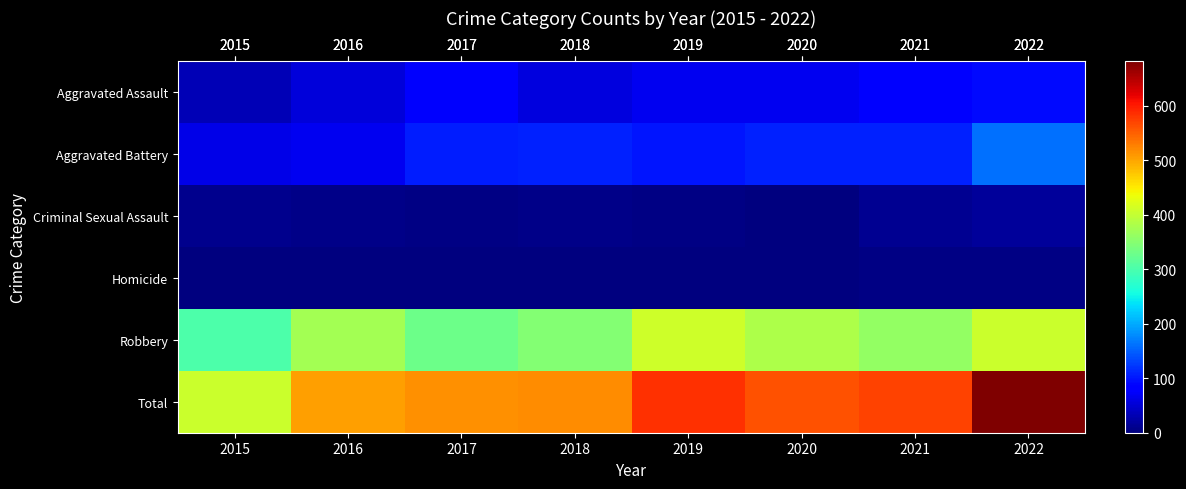

How many series are shown in this chart?

6